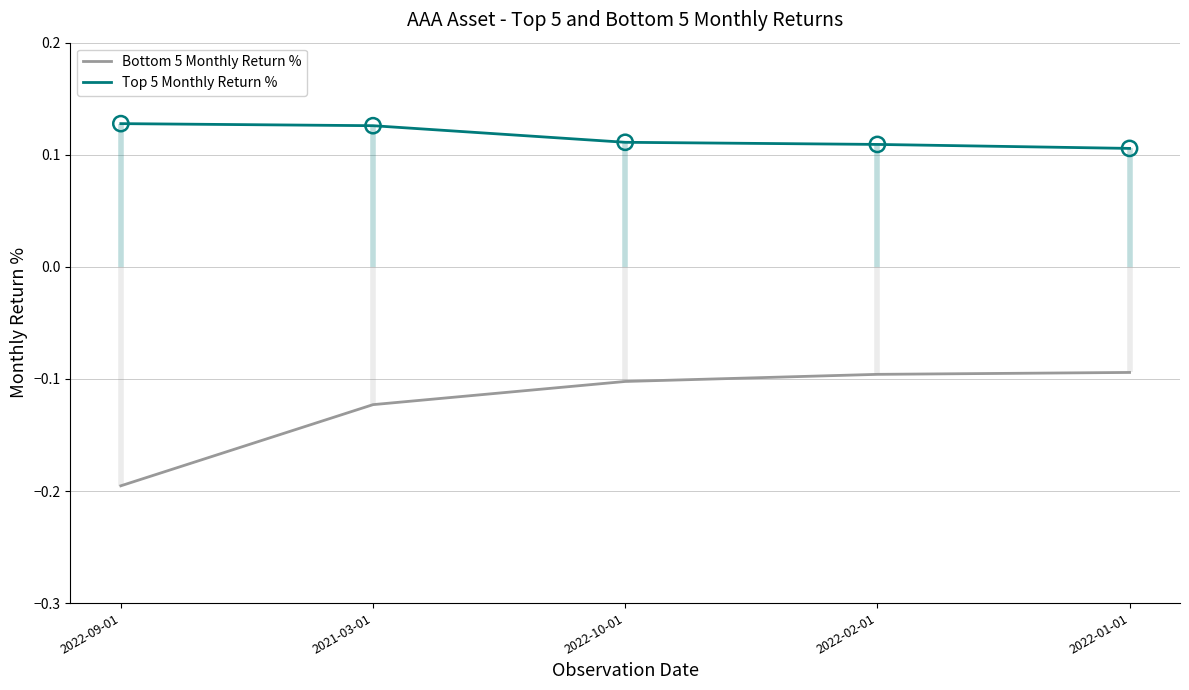

What are all the series names shown in the legend?

Bottom 5 Monthly Return %, Top 5 Monthly Return %